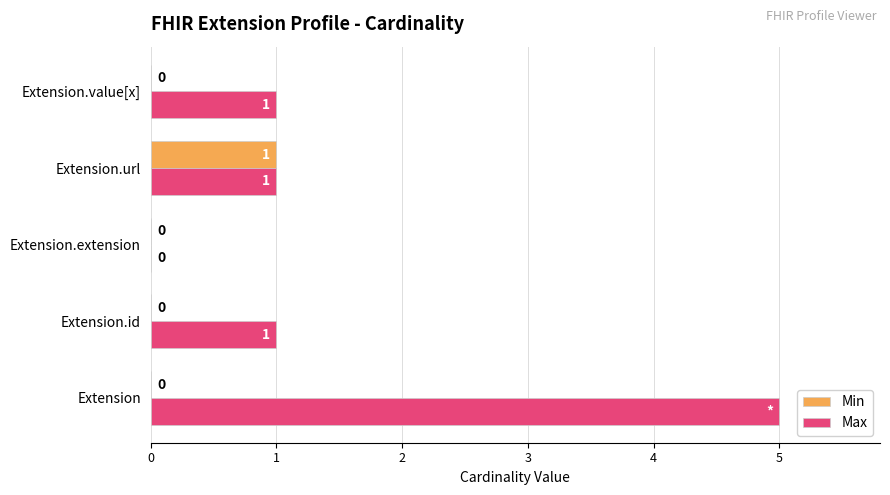

Which series changed the most between Extension.extension and Extension.value[x]?

Max